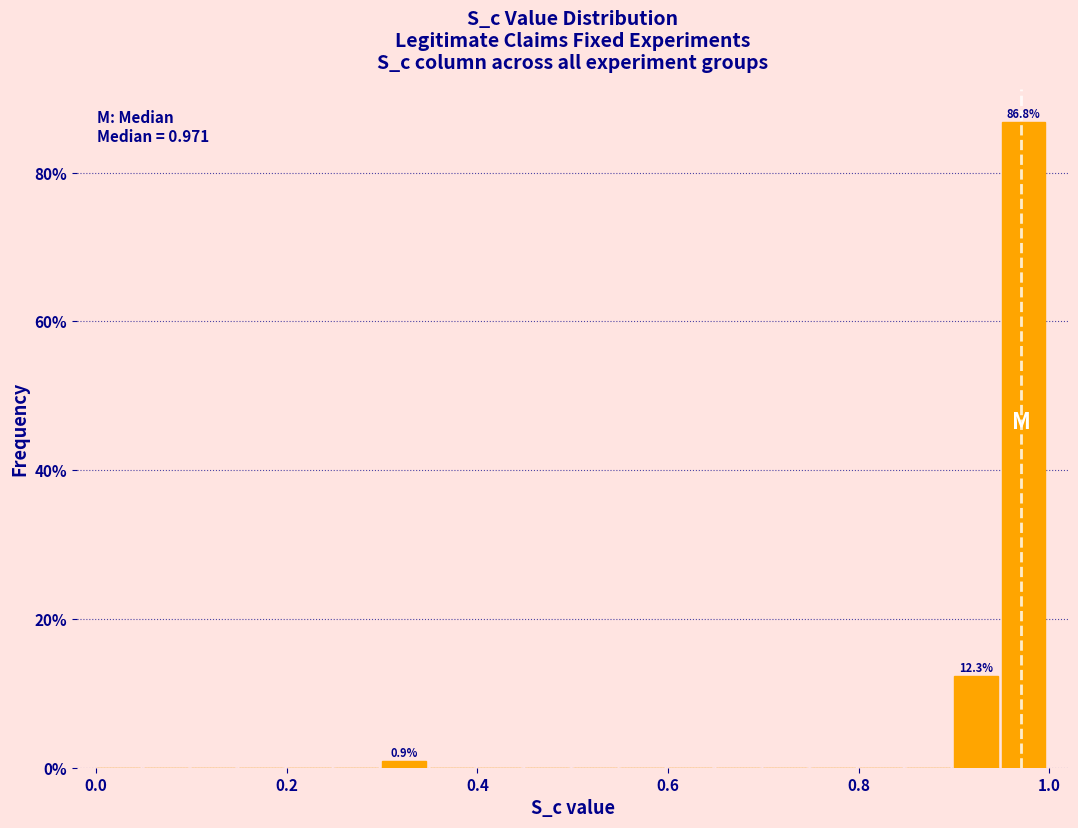

Read against the x-axis, roughly where is the centre of the tallest bar?

0.98